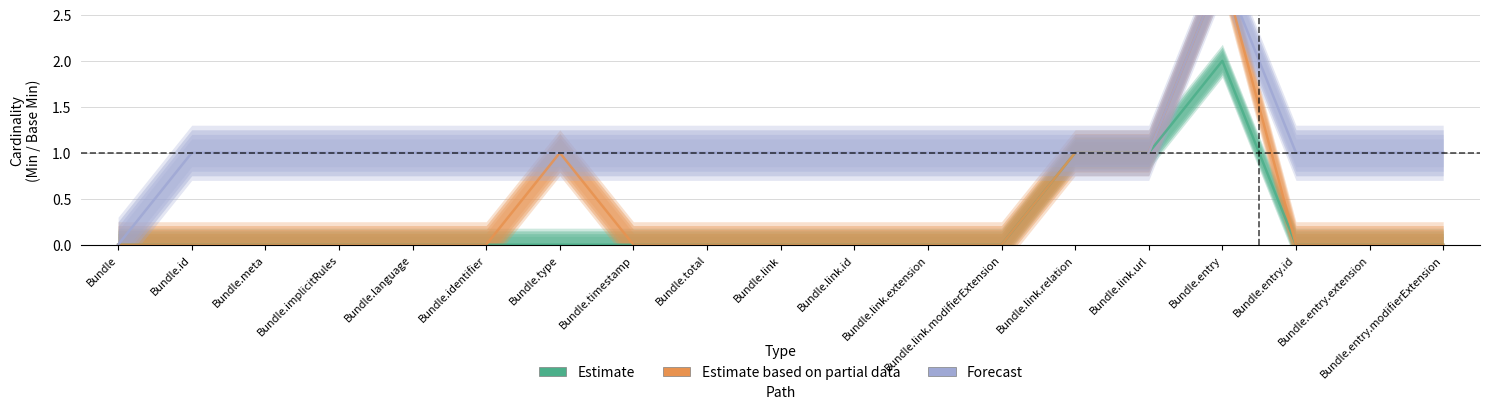

Reading right to left, extract all data points from this chart.

Estimate: Bundle.entry.modifierExtension=0	Bundle.entry.extension=0	Bundle.entry.id=0	Bundle.entry=2	Bundle.link.url=1	Bundle.link.relation=1	Bundle.link.modifierExtension=0	Bundle.link.extension=0	Bundle.link.id=0	Bundle.link=0	Bundle.total=0	Bundle.timestamp=0	Bundle.type=0	Bundle.identifier=0	Bundle.language=0	Bundle.implicitRules=0	Bundle.meta=0	Bundle.id=0	Bundle=0
Estimate based on partial data: Bundle.entry.modifierExtension=0	Bundle.entry.extension=0	Bundle.entry.id=0	Bundle.entry=3	Bundle.link.url=1	Bundle.link.relation=1	Bundle.link.modifierExtension=0	Bundle.link.extension=0	Bundle.link.id=0	Bundle.link=0	Bundle.total=0	Bundle.timestamp=0	Bundle.type=1	Bundle.identifier=0	Bundle.language=0	Bundle.implicitRules=0	Bundle.meta=0	Bundle.id=0	Bundle=0
Forecast: Bundle.entry.modifierExtension=1	Bundle.entry.extension=1	Bundle.entry.id=1	Bundle.entry=3	Bundle.link.url=1	Bundle.link.relation=1	Bundle.link.modifierExtension=1	Bundle.link.extension=1	Bundle.link.id=1	Bundle.link=1	Bundle.total=1	Bundle.timestamp=1	Bundle.type=1	Bundle.identifier=1	Bundle.language=1	Bundle.implicitRules=1	Bundle.meta=1	Bundle.id=1	Bundle=0